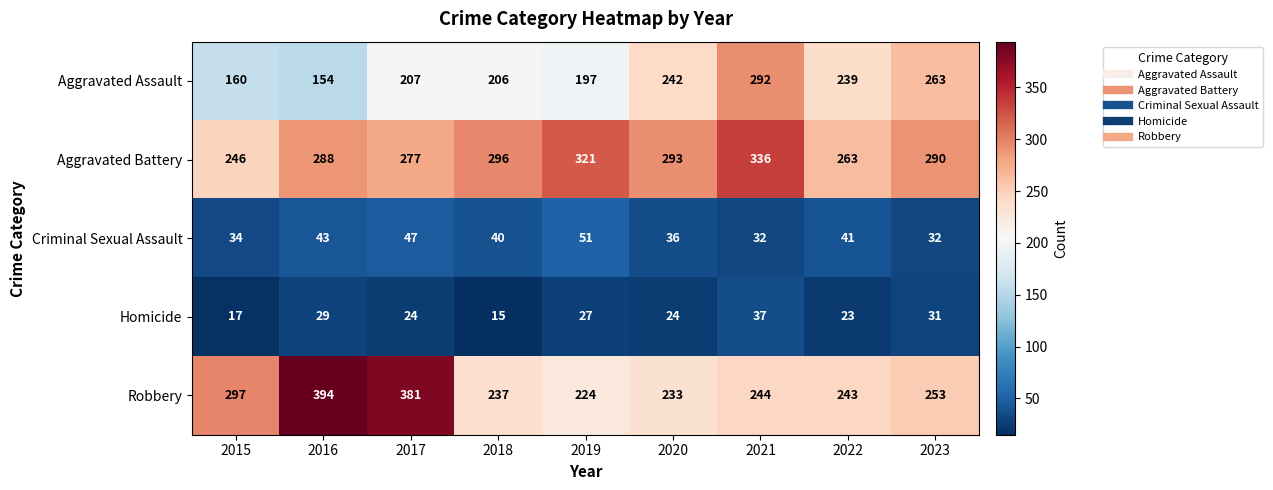

The Robbery series shows 155 at 2020. True or false?

False